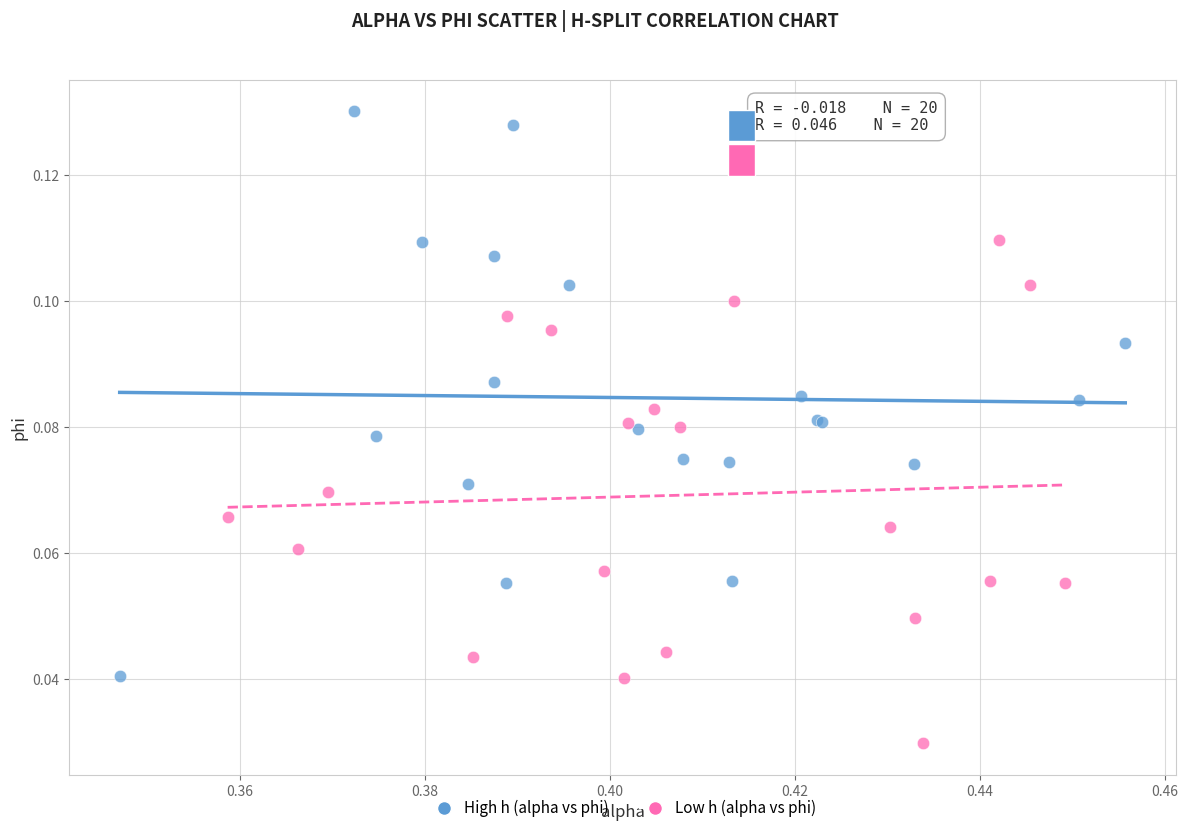

Which series contains the highest Y value?

High h (alpha vs phi)